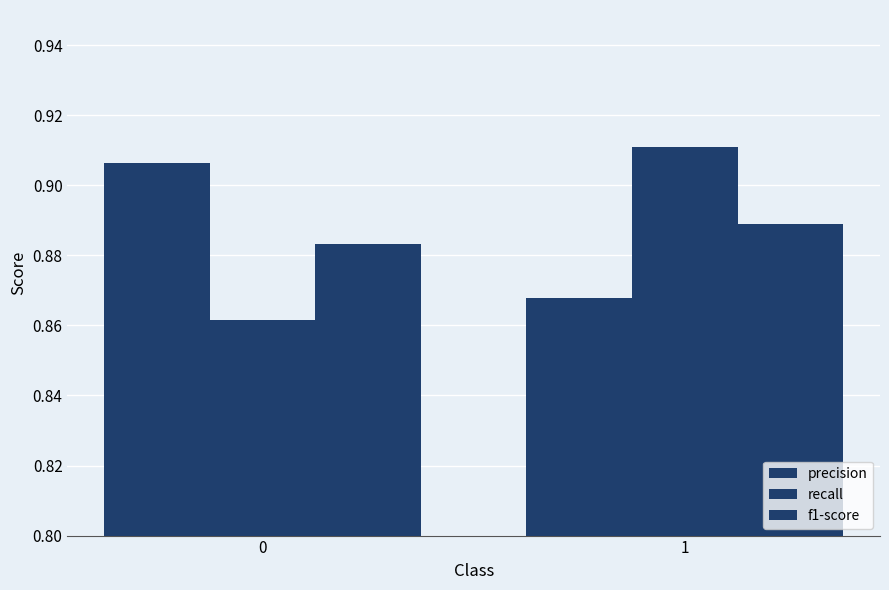

What is the sum of all recall values?

1.8